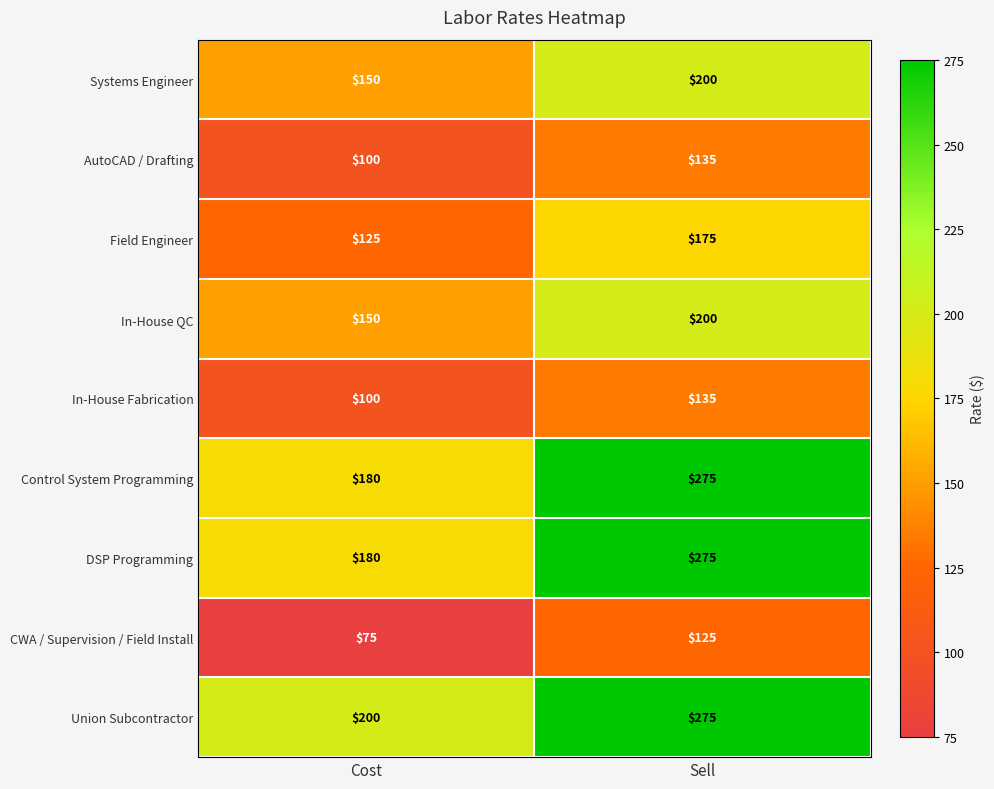

What is the spread (max minus min) of values at Cost?

125